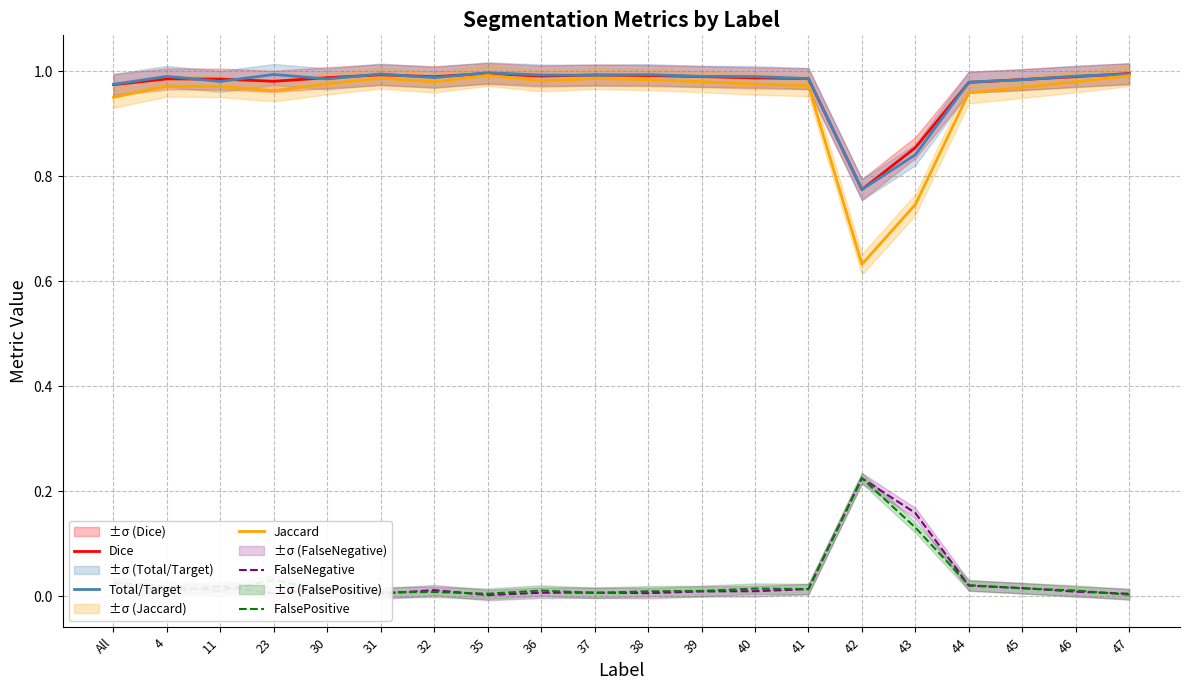

True or false: Jaccard has more than 0 interior local peaks.

True